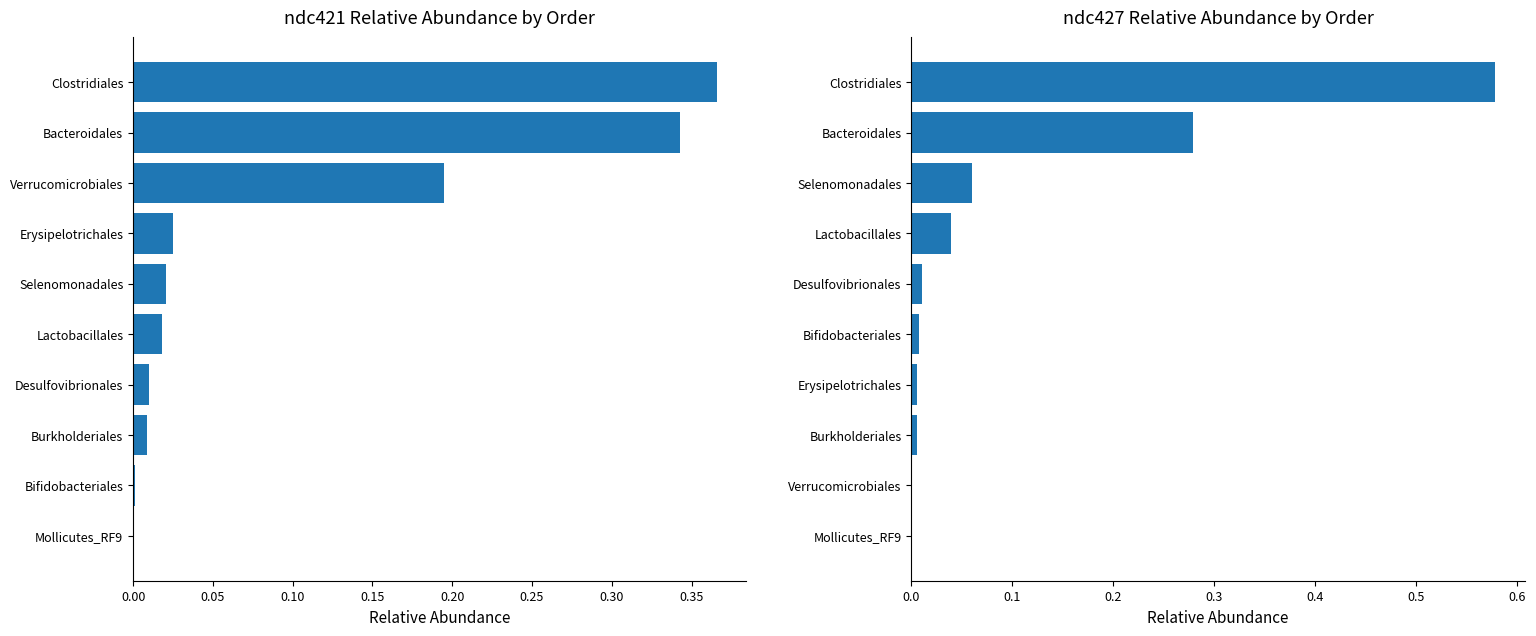

List the series in order of their peak value, highest first.

ndc427, ndc421